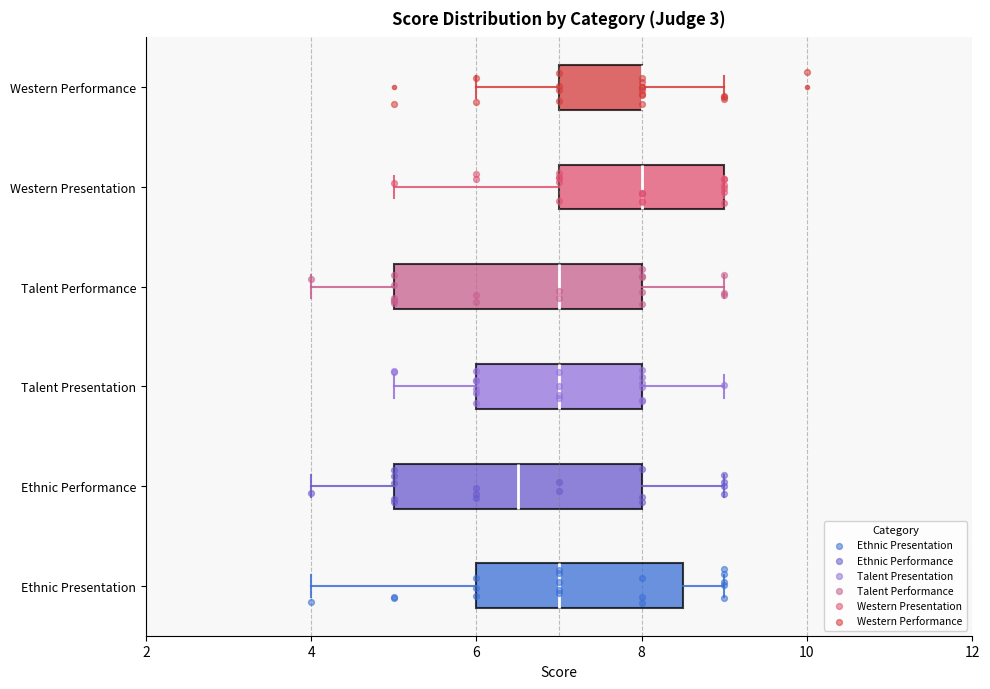

Reading bottom to top, read every box against the x-axis: the position of its median line, the range the box covers, and the ends of its whiskers. The values are not printed on the chart, so give them approximately, as read against the axis.

Ethnic Presentation: median 7.0, box 6.0 to 8.6, whiskers 4.0 to 9.0
Ethnic Performance: median 6.6, box 5.0 to 8.0, whiskers 4.0 to 9.0
Talent Presentation: median 7.0, box 6.0 to 8.0, whiskers 5.0 to 9.0
Talent Performance: median 7.0, box 5.0 to 8.0, whiskers 4.0 to 9.0
Western Presentation: median 8.0, box 7.0 to 9.0, whiskers 5.0 to 9.0
Western Performance: median 8.0 (drawn on the box's right edge), box 7.0 to 8.0, whiskers 6.0 to 9.0